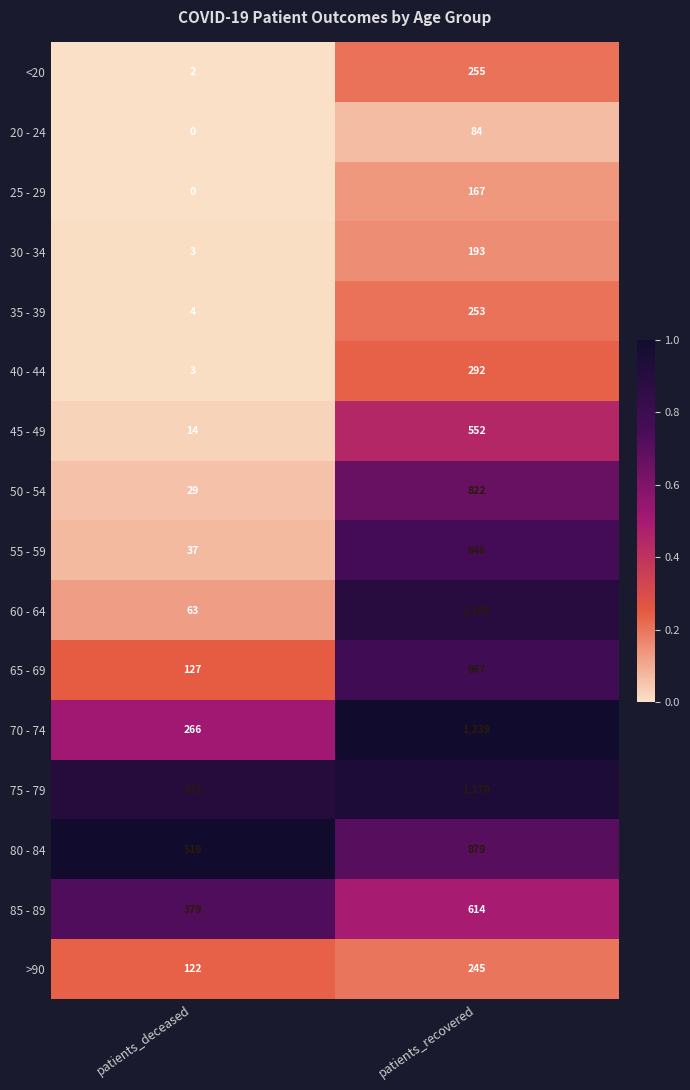

What is the difference between the 55 - 59 values at patients_deceased and patients_recovered?

909